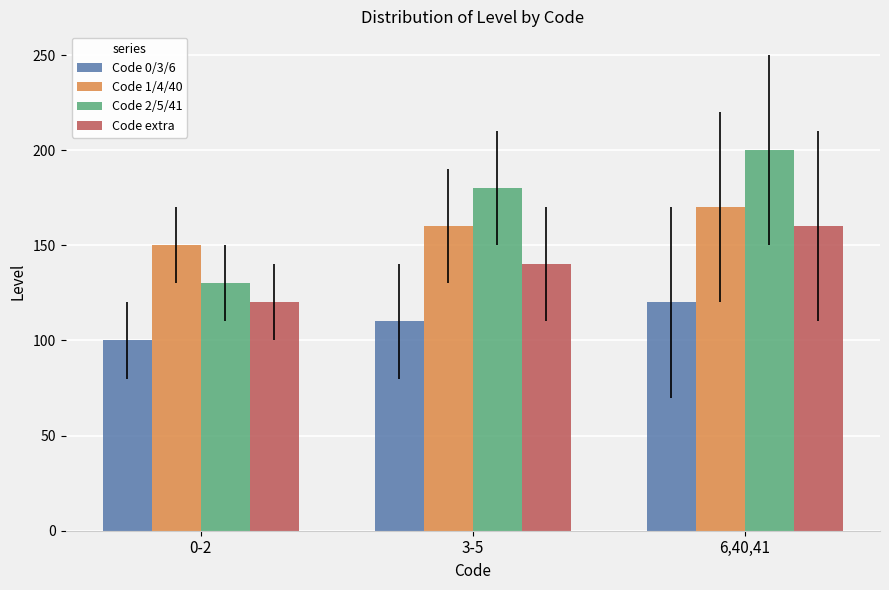

At which category is the sum across all series the highest?

6,40,41